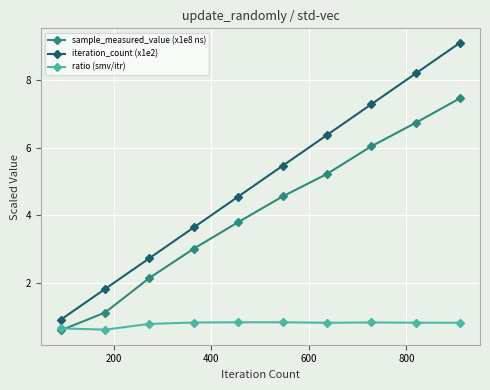

At how many categories does at least one series exceed 7?

3